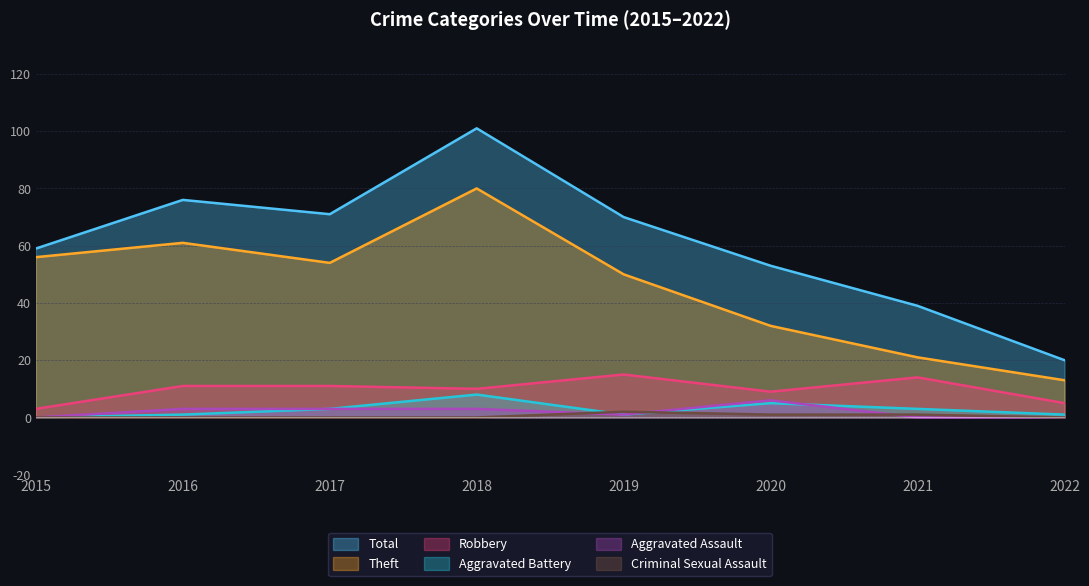

Rank the series by their maximum value, from lowest to highest.

Criminal Sexual Assault, Aggravated Assault, Aggravated Battery, Robbery, Theft, Total